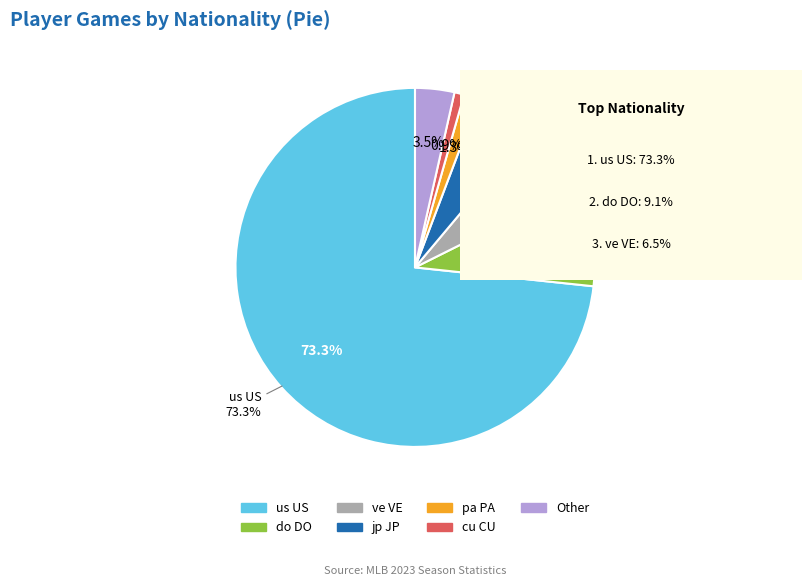

What percentage is NOT represented by do DO?

90.9%